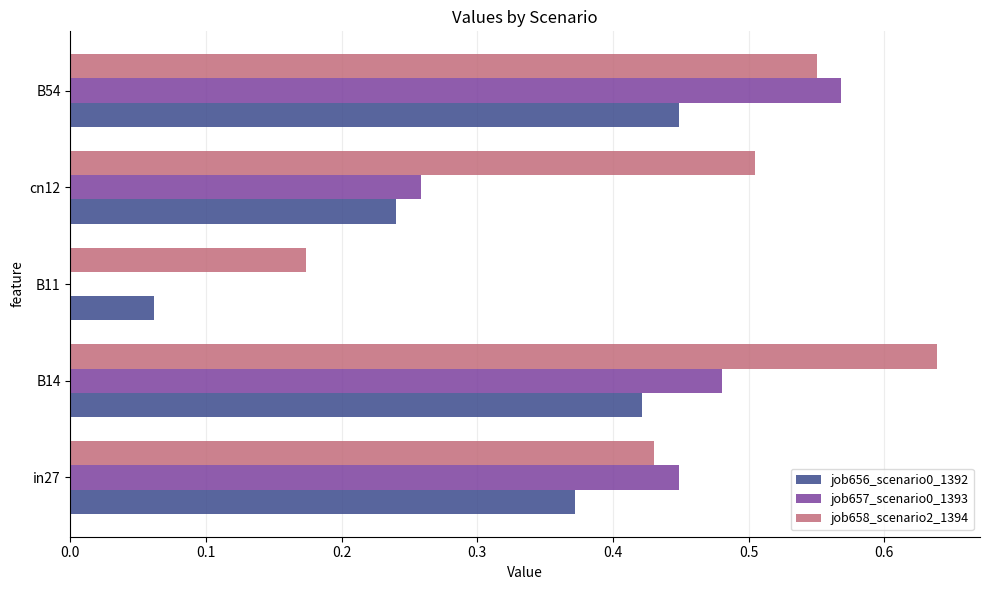

The job656_scenario0_1392 series shows 0.0 at B11. True or false?

False